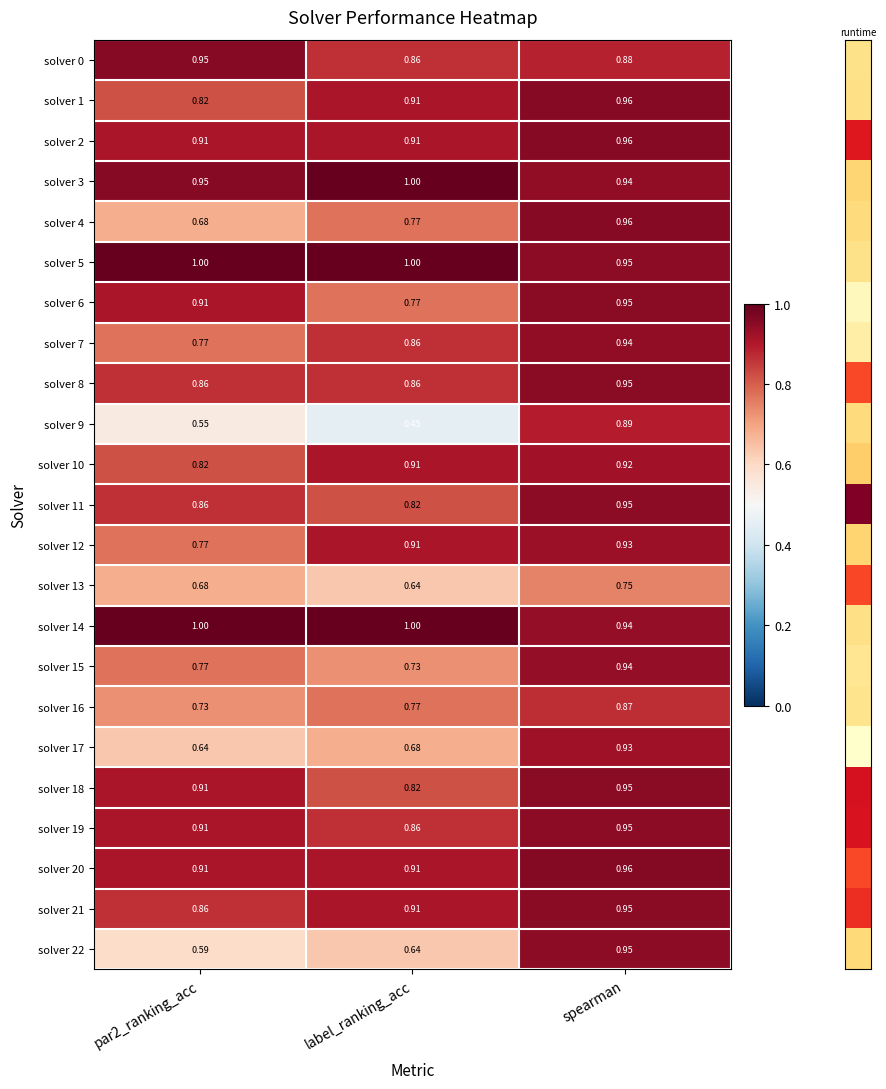

At which category does the chart reach its minimum across all series?

label_ranking_acc